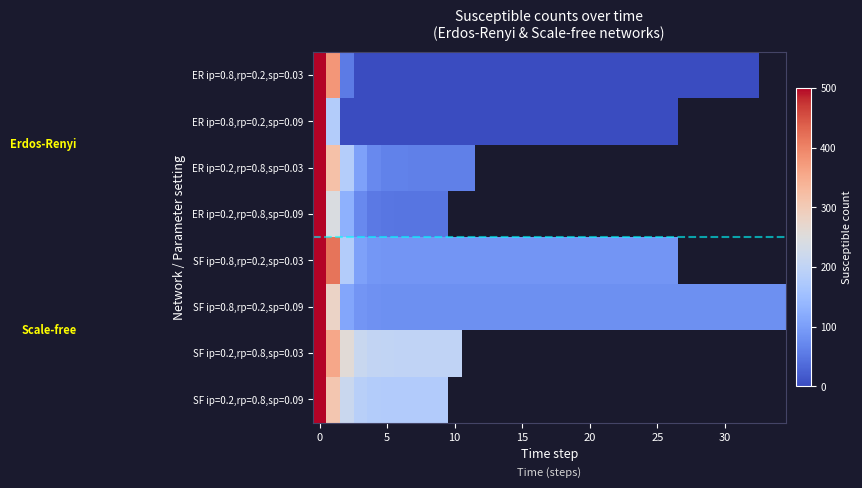

How many series are shown in this chart?

8